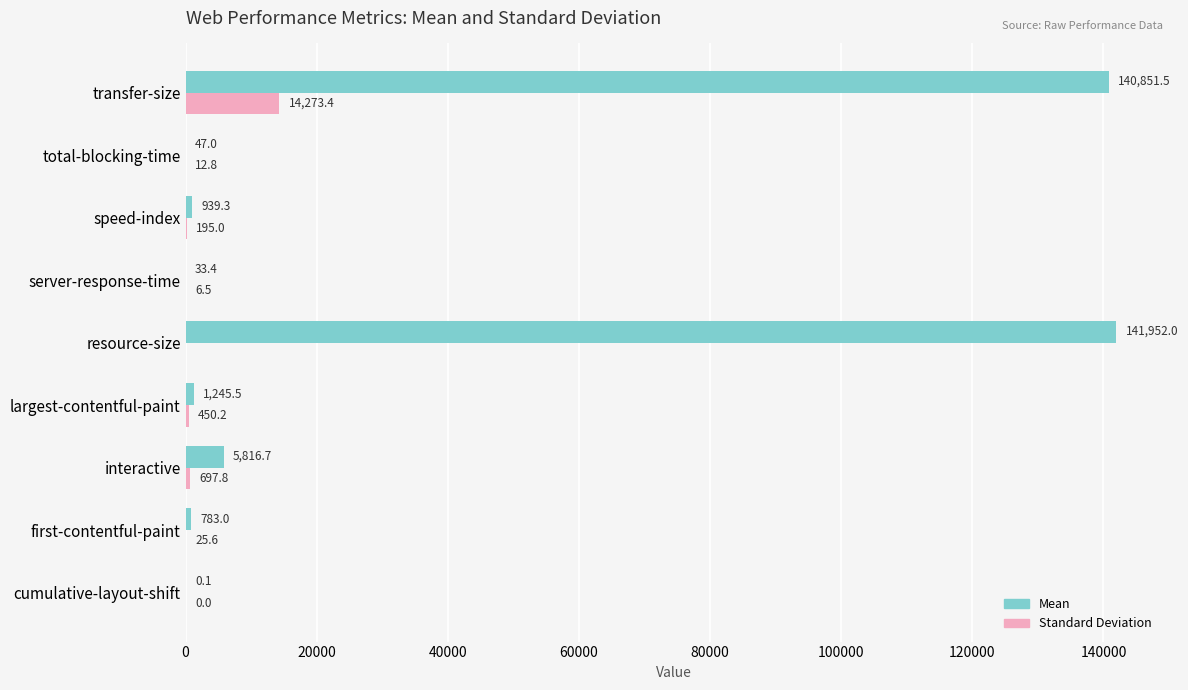

Where is Standard Deviation nearest to the value 7136?

interactive